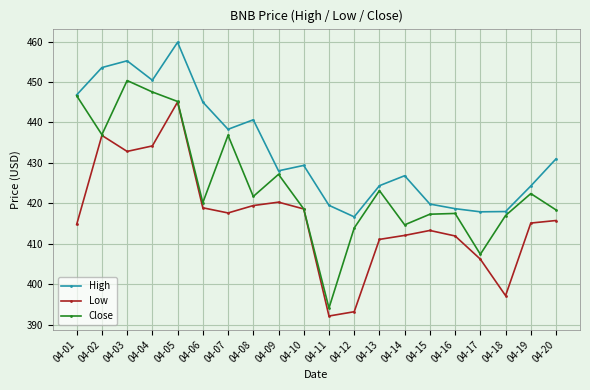

What is the sum of all Close values?

8496.6